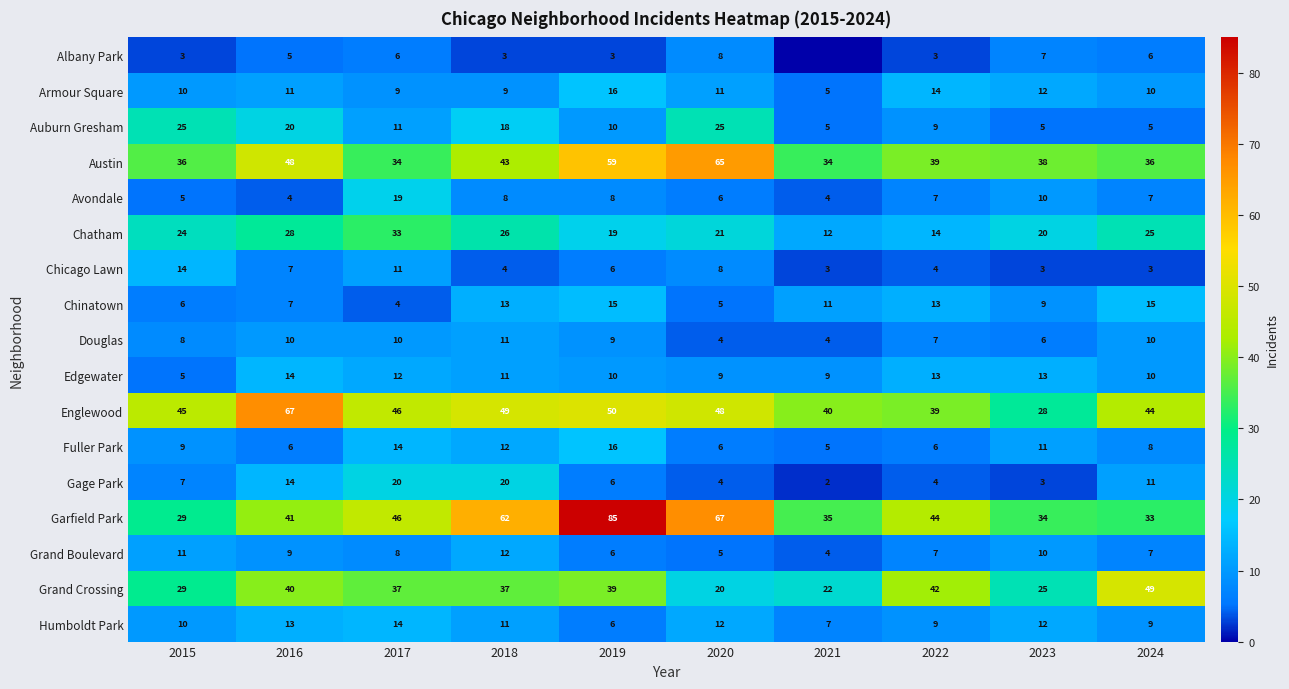

Between 2019 and 2023, which series saw the biggest shift?

Garfield Park